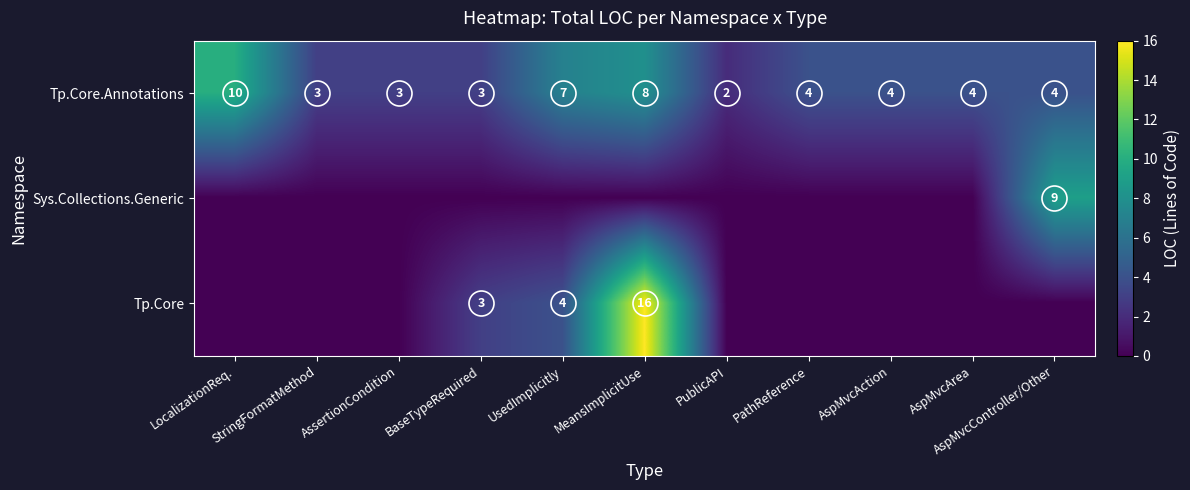

How many Tp.Core.Annotations values are between 3 and 7?

8